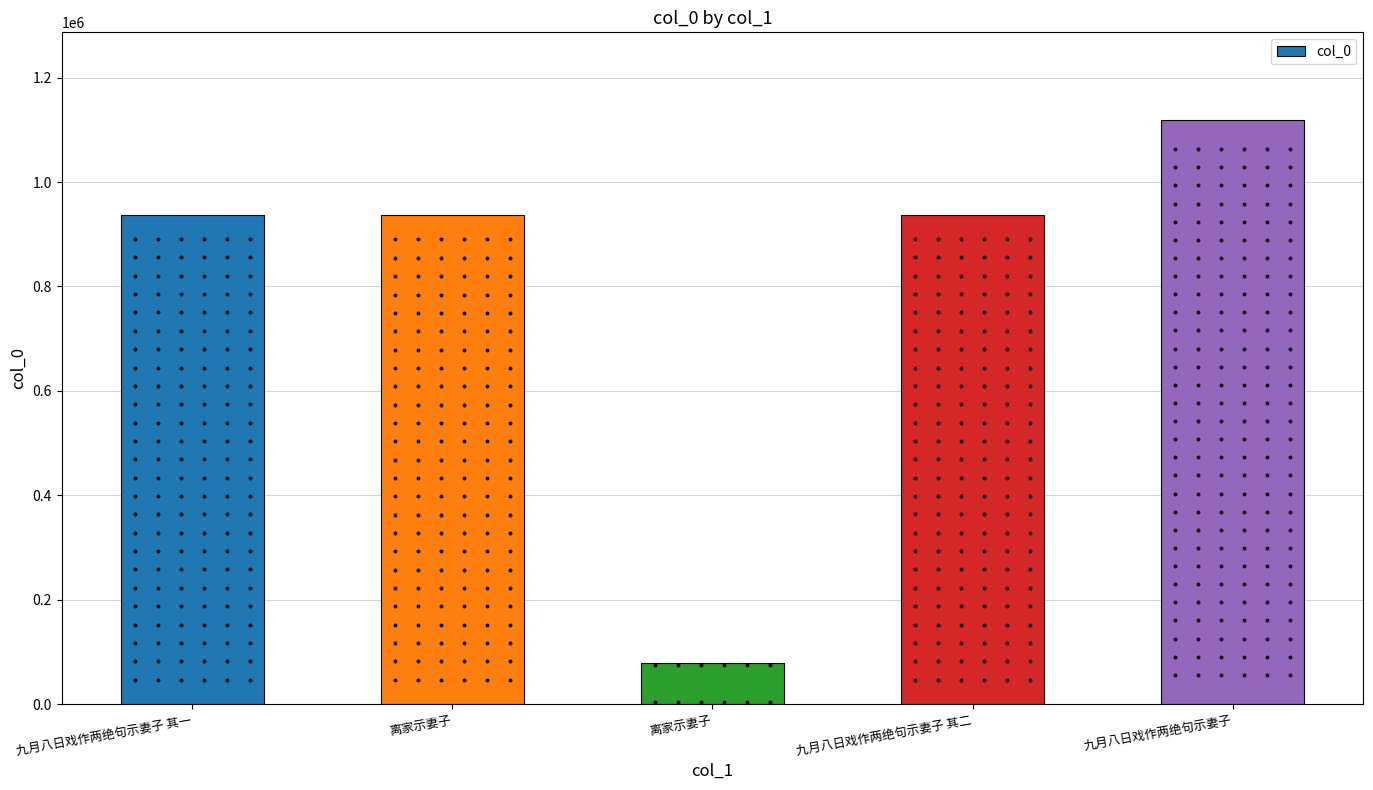

What is the ratio of the value at 离家示妻子 to the value at 九月八日戏作两绝句示妻子?

0.8